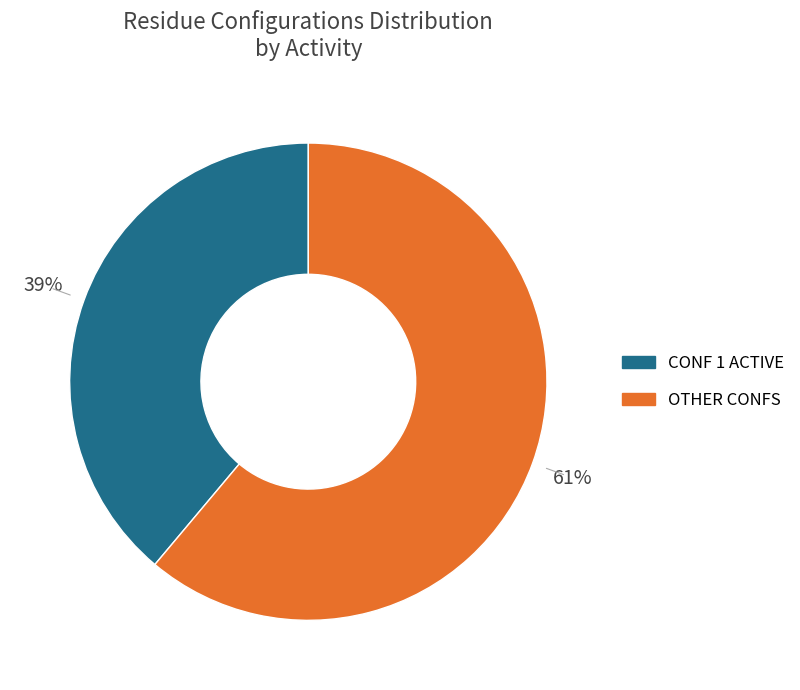

How many segments does this pie chart have?

2